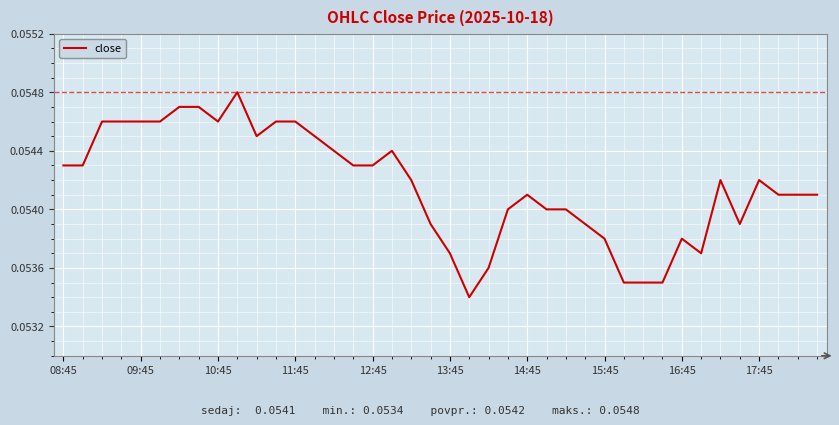

True or false: the data shows 0.0 at 12:45.

False